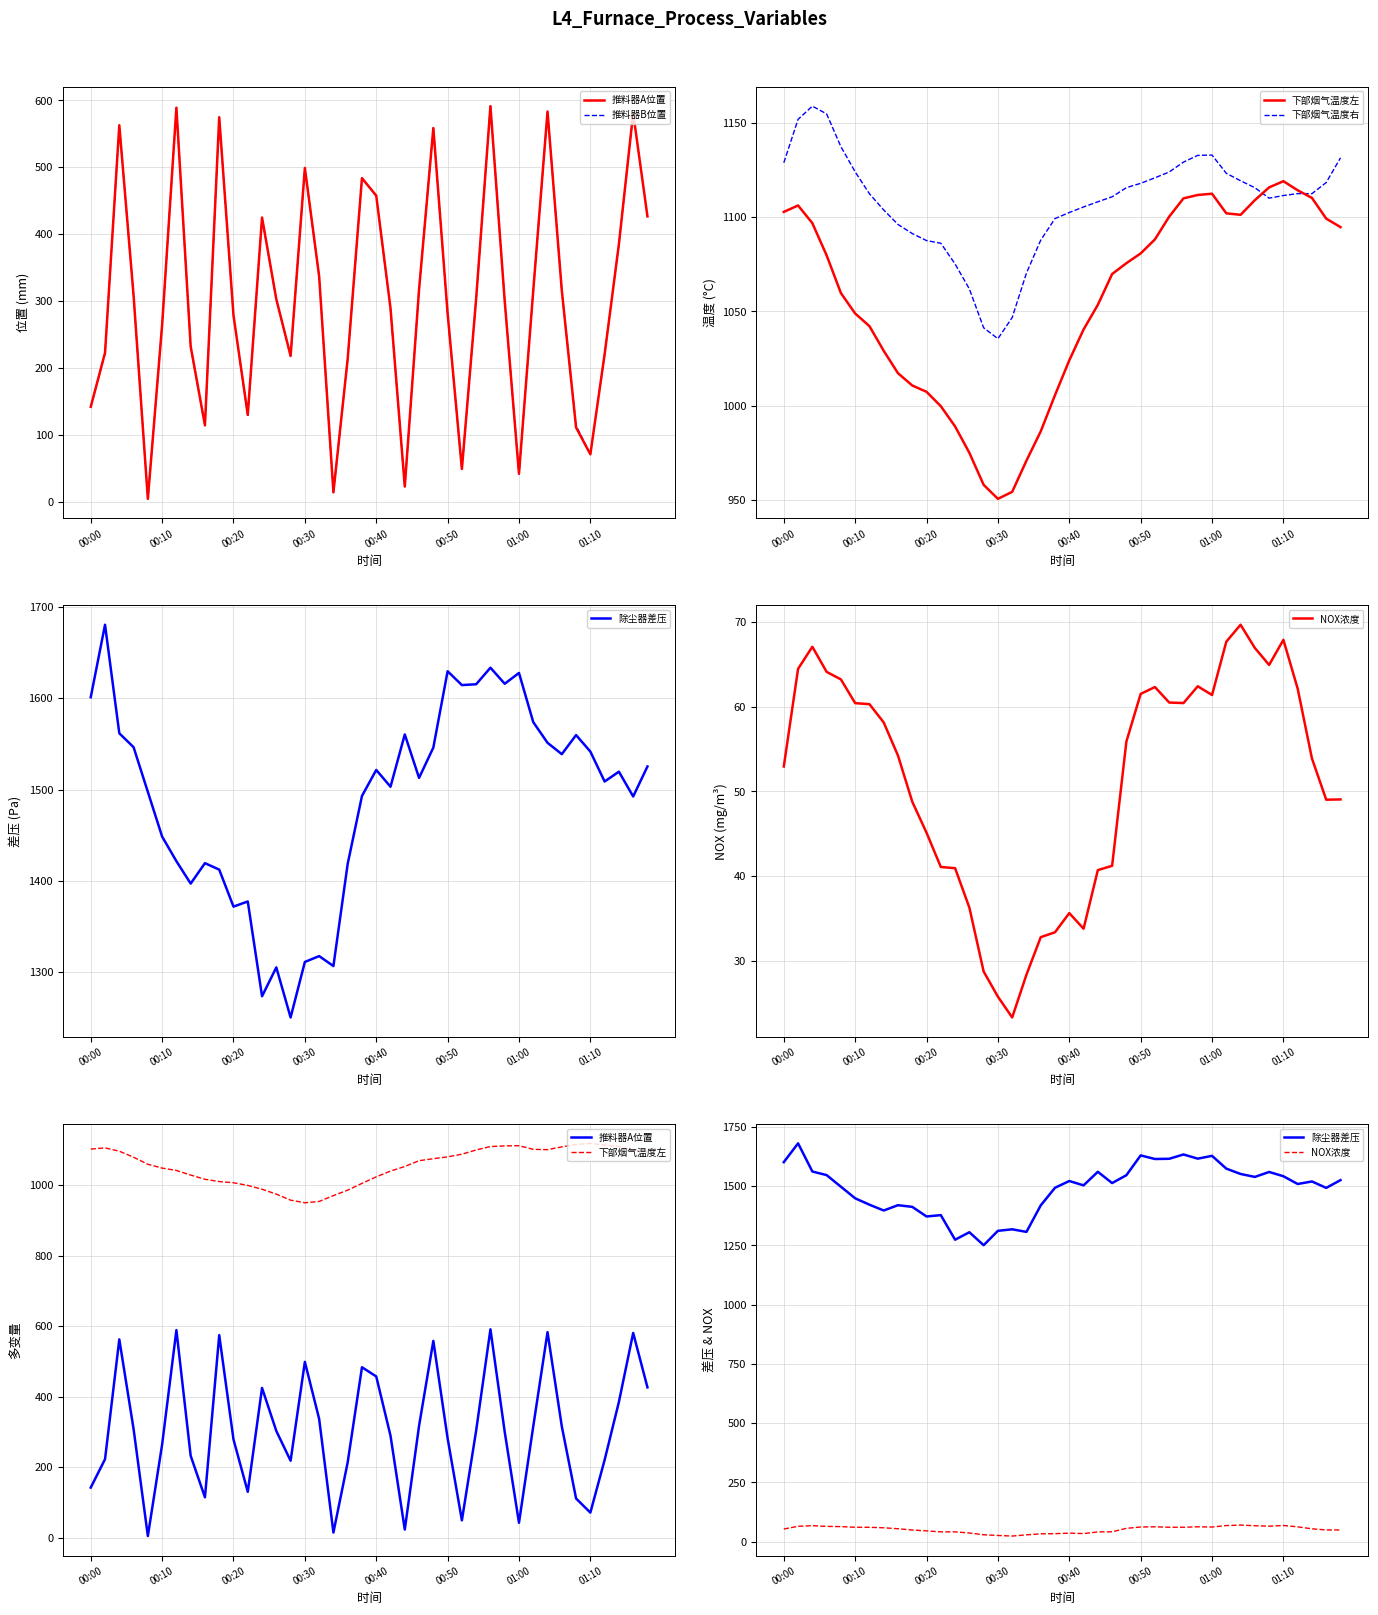

How many categories are shown in the chart?

40